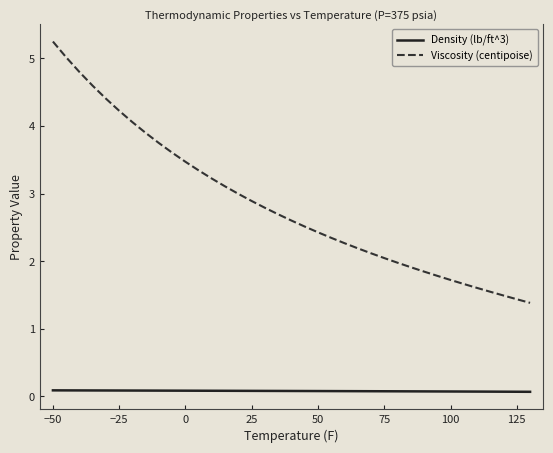

Which series has the largest total across all categories?

Viscosity (centipoise)